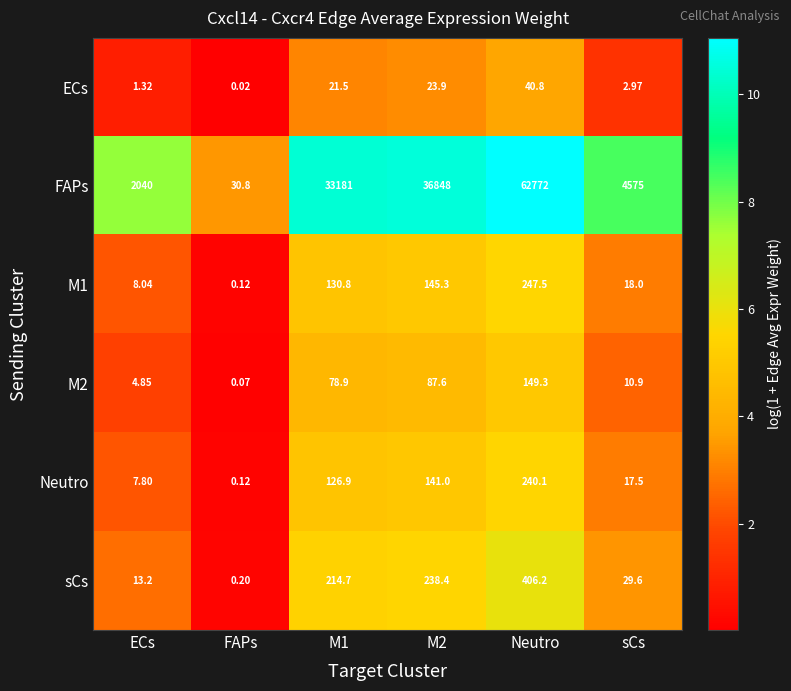

What is the difference between the highest and lowest values at FAPs?

30.8